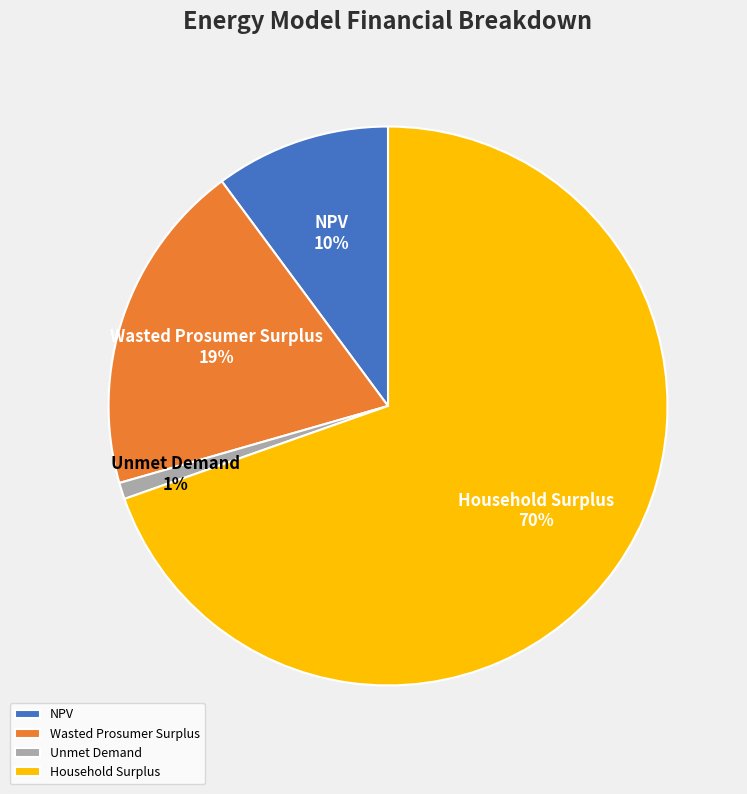

Which has a higher value, NPV or Wasted Prosumer Surplus?

Wasted Prosumer Surplus